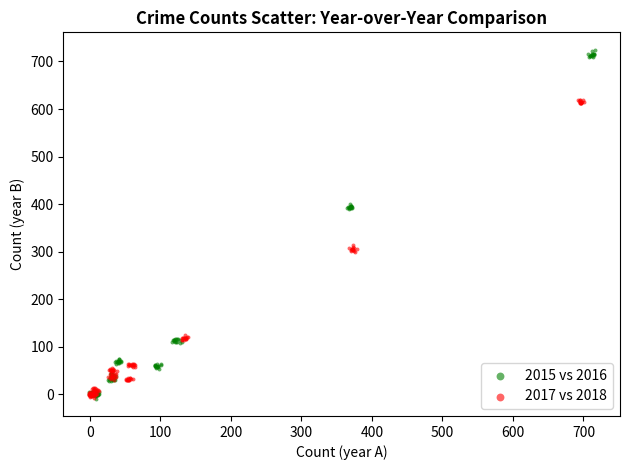

Which series has the widest spread of Y values?

2015 vs 2016